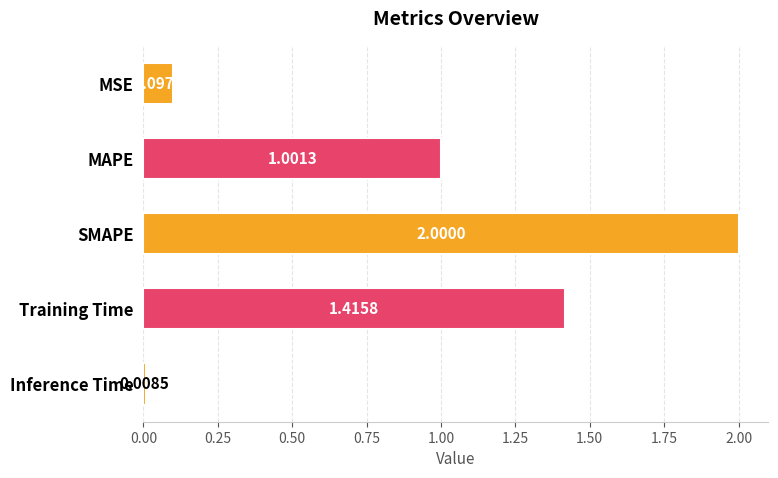

What is the average value?

0.9